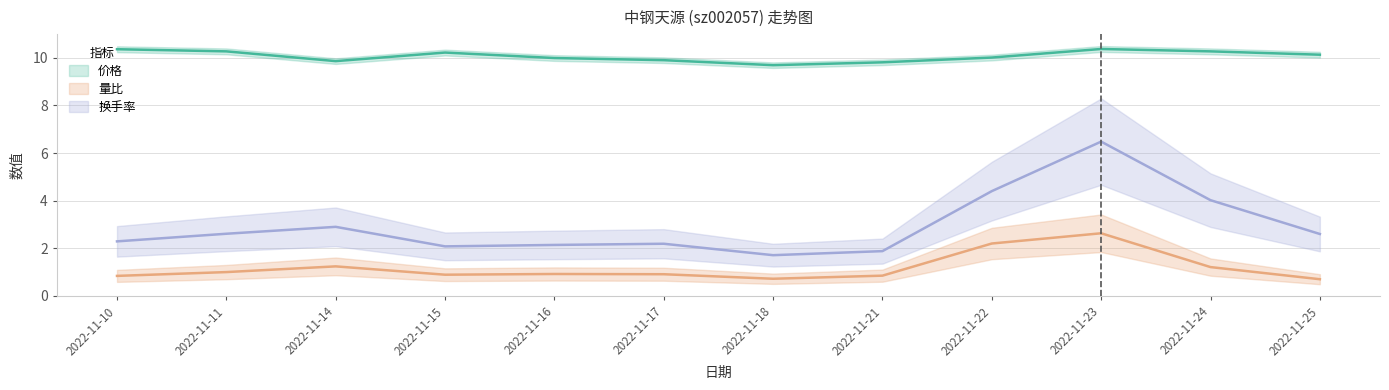

Between 2022-11-14 and 2022-11-24, which series saw the biggest shift?

换手率